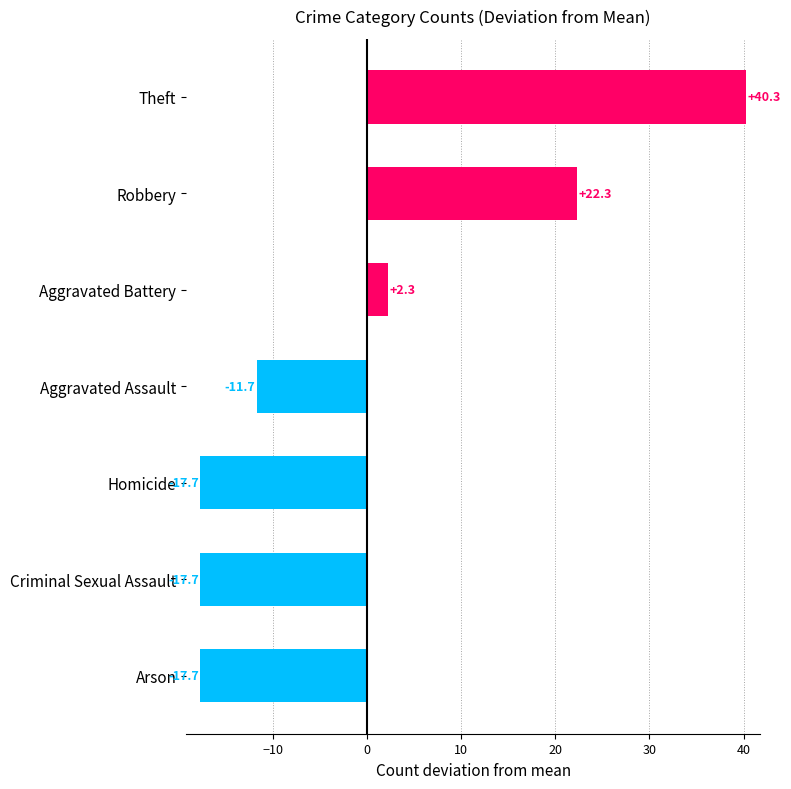

How many values exceed -11?

3